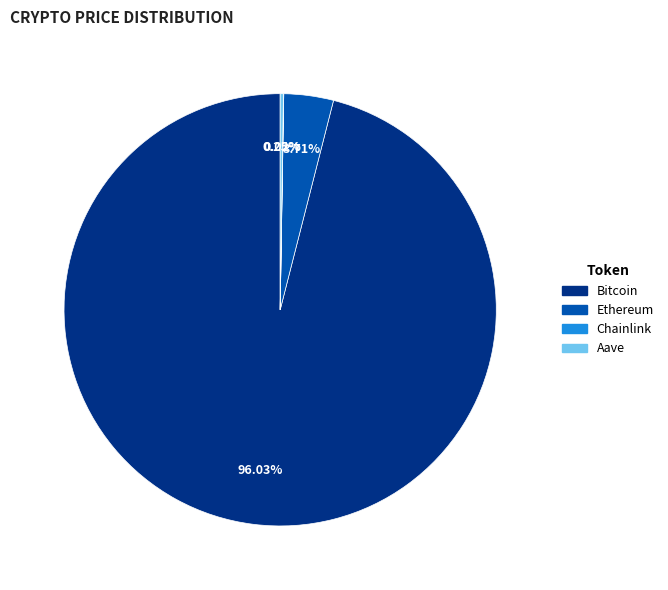

To the nearest percent, what is the difference between the largest and smallest slice percentages?

96%